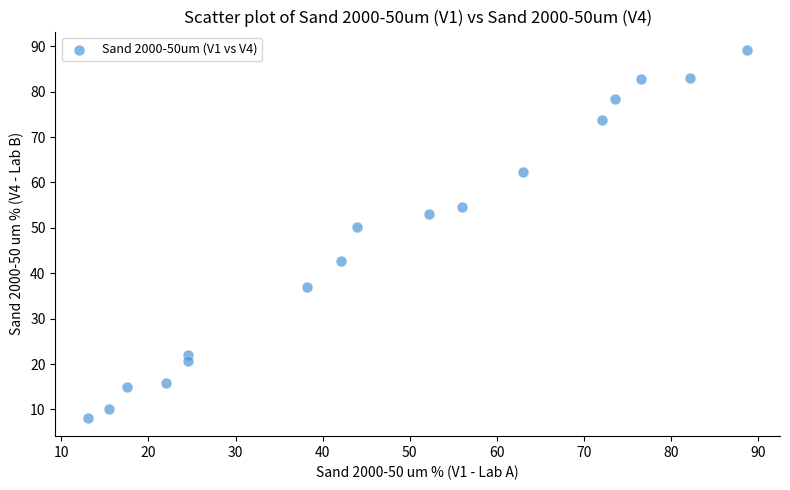

What Y value in the scatter plot is closest to 48?

50.1